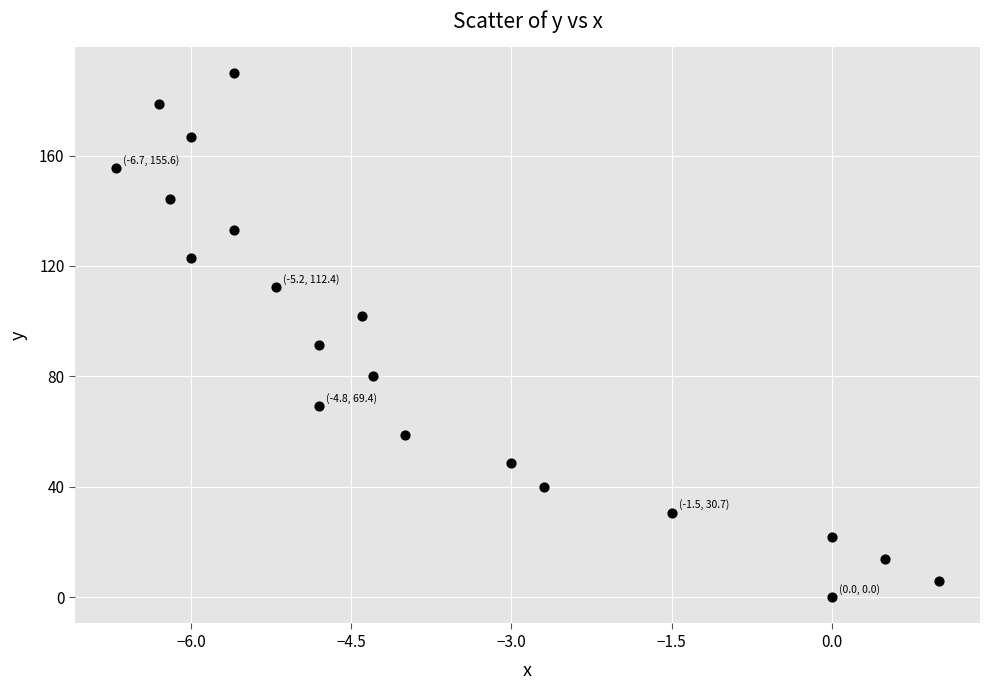

What Y value in the scatter plot is closest to 94?

91.3